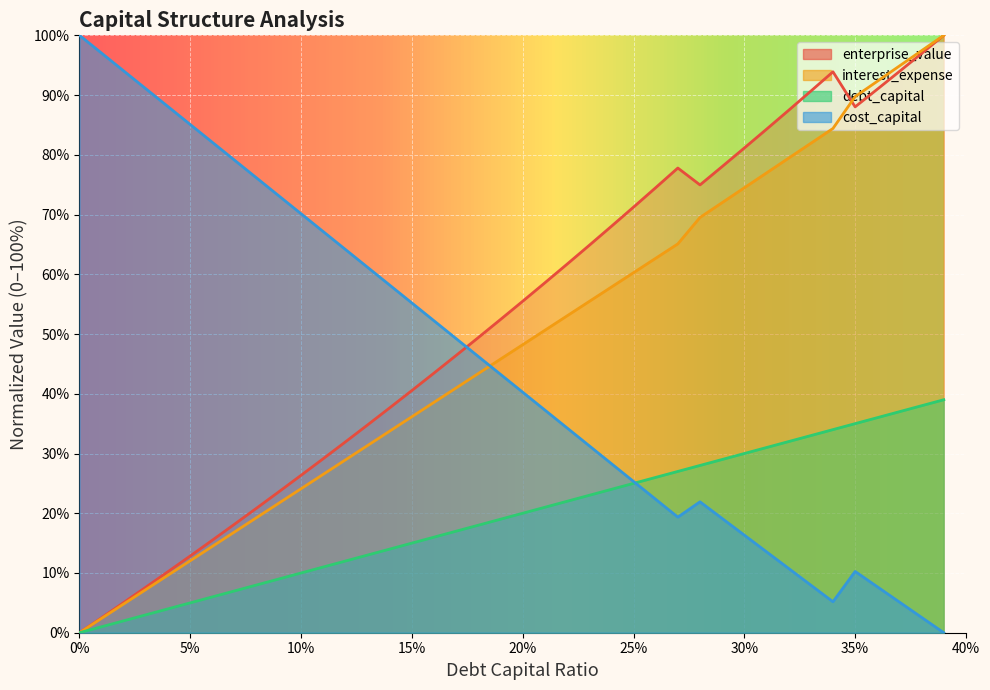

What is the difference between the second highest and minimum values in the cost_capital series?

97.0